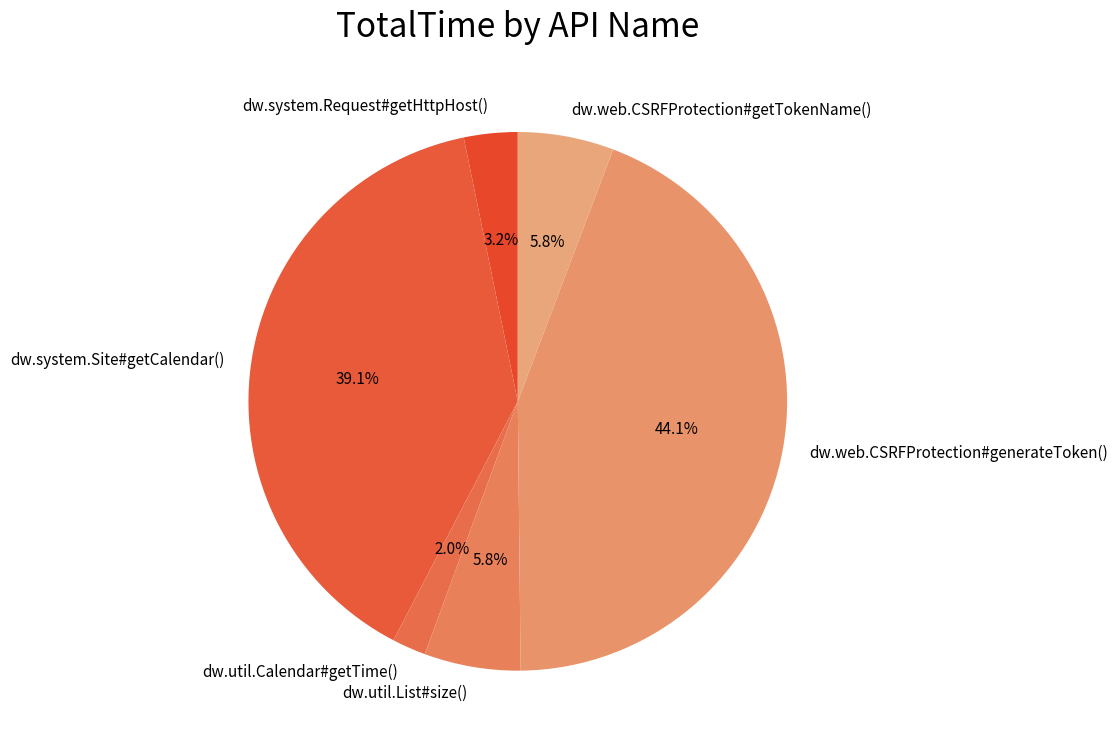

To the nearest percent, what percentage of the pie is dw.util.Calendar#getTime()?

2%